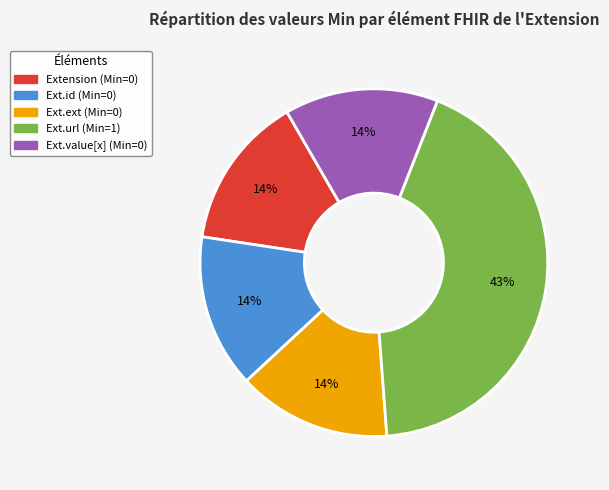

Is there any slice that represents more than half of the pie?

No